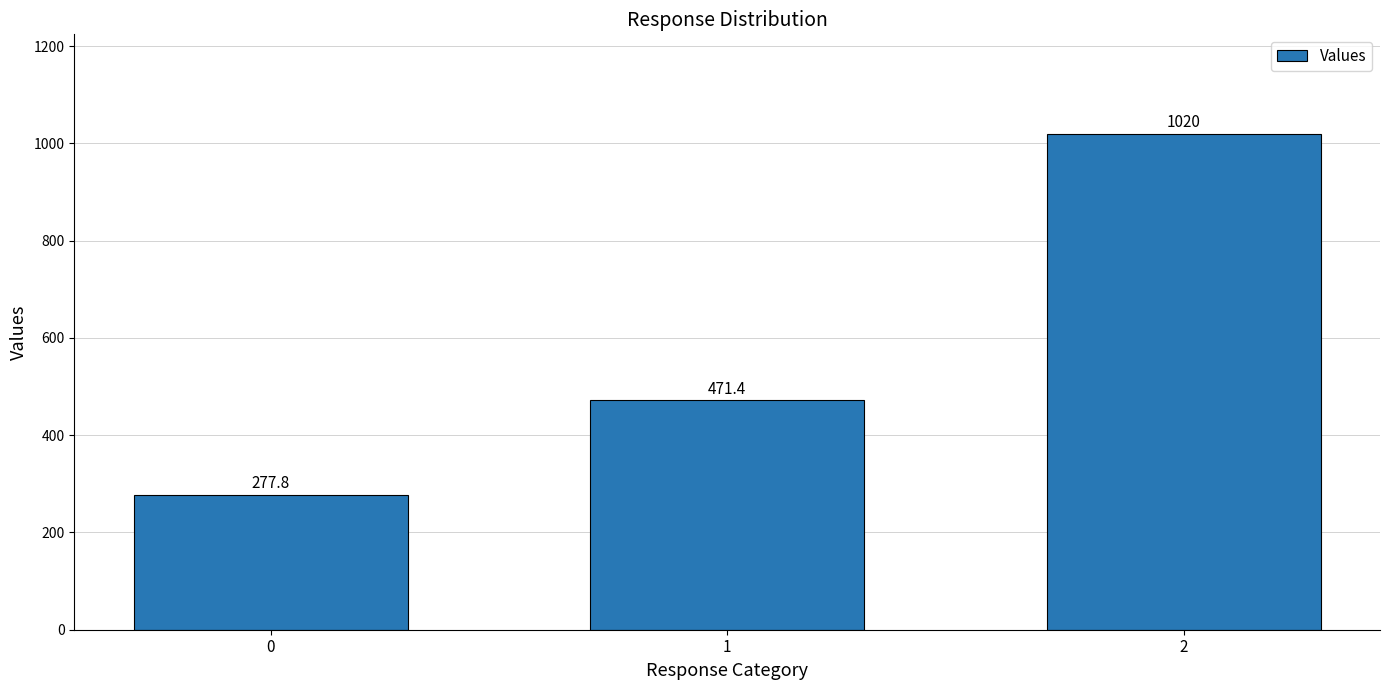

List the labels in order of value, smallest first.

0, 1, 2